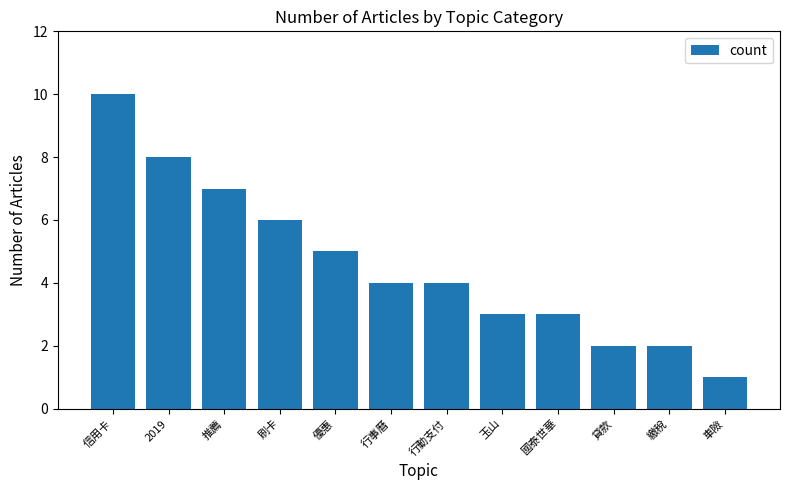

What is the average value?

5